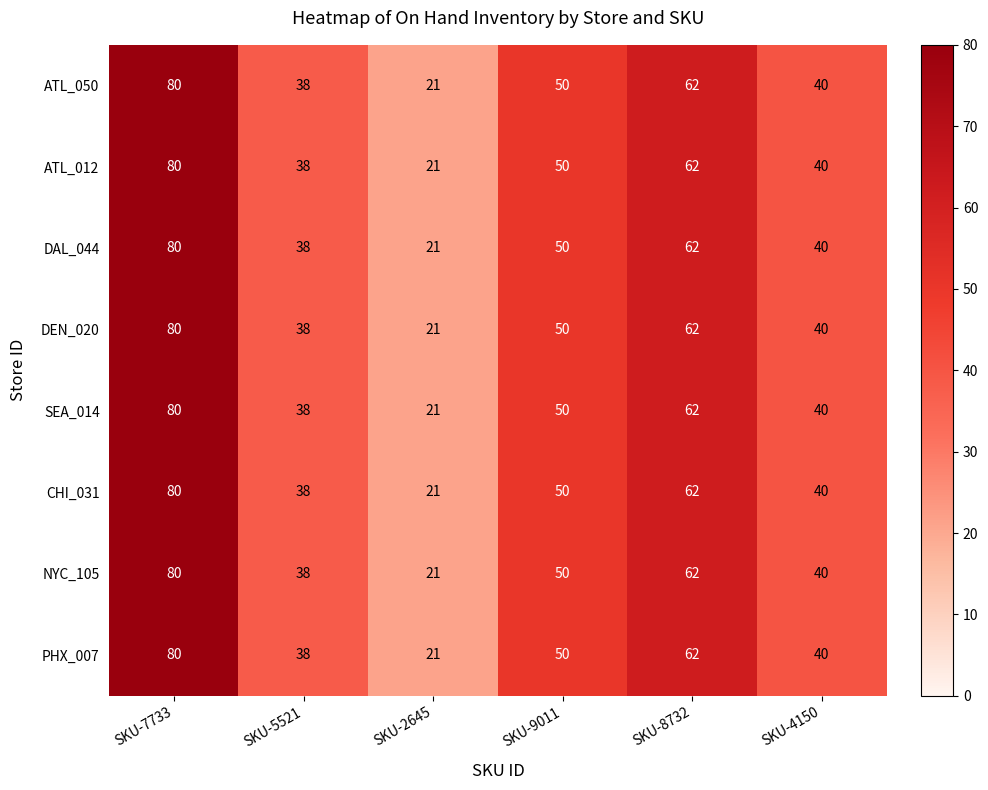

At how many categories does at least one series exceed 72?

1